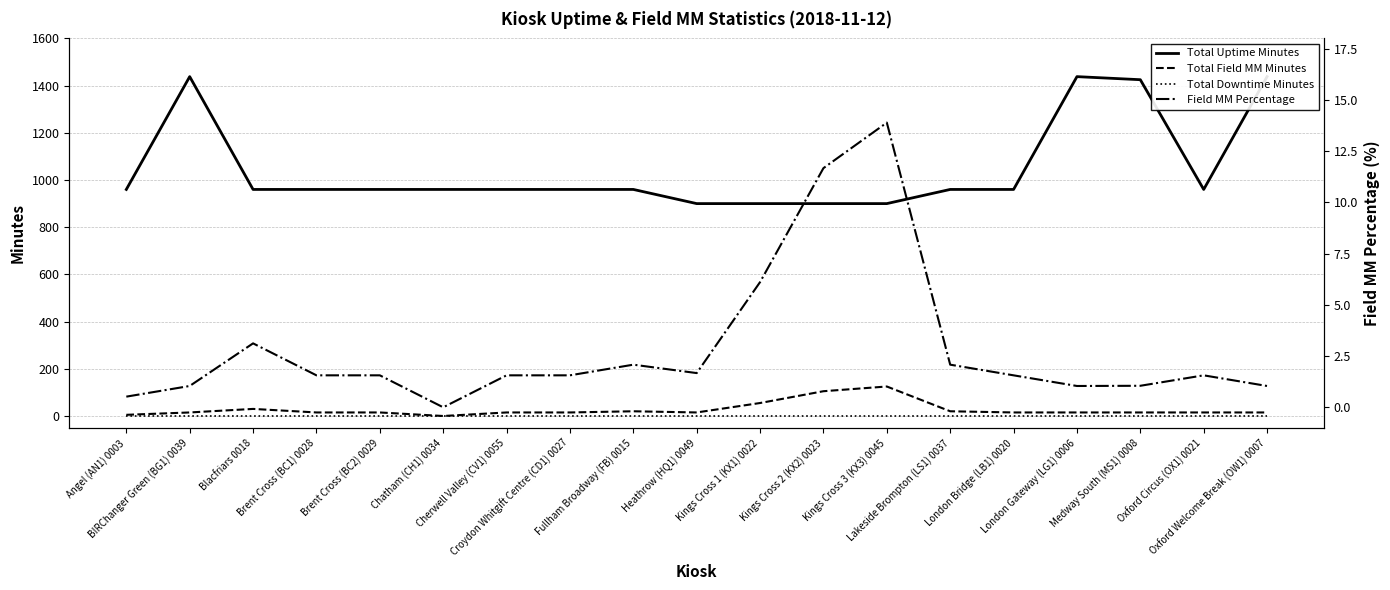

True or false: Total Field MM Minutes and Field MM Percentage cross at least once.

False